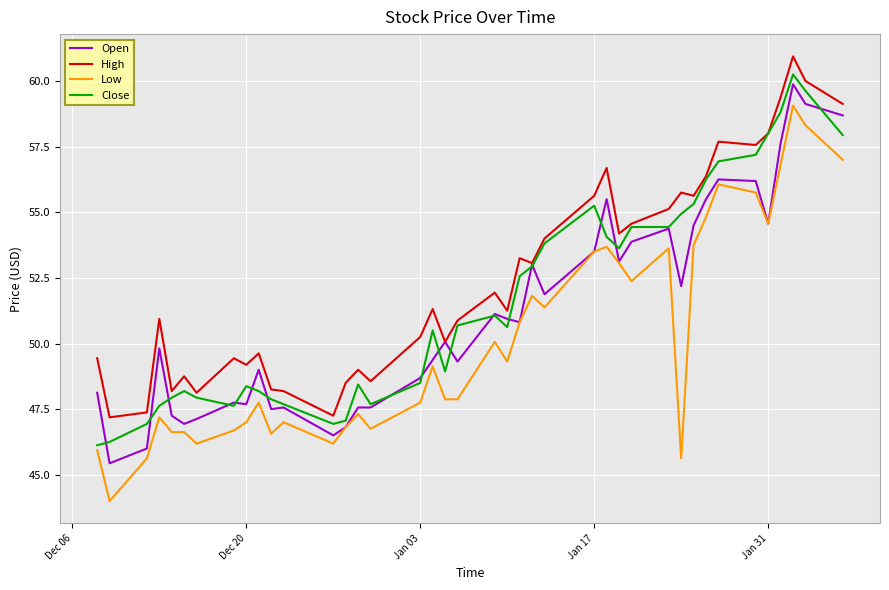

Which series has the largest total across all categories?

High